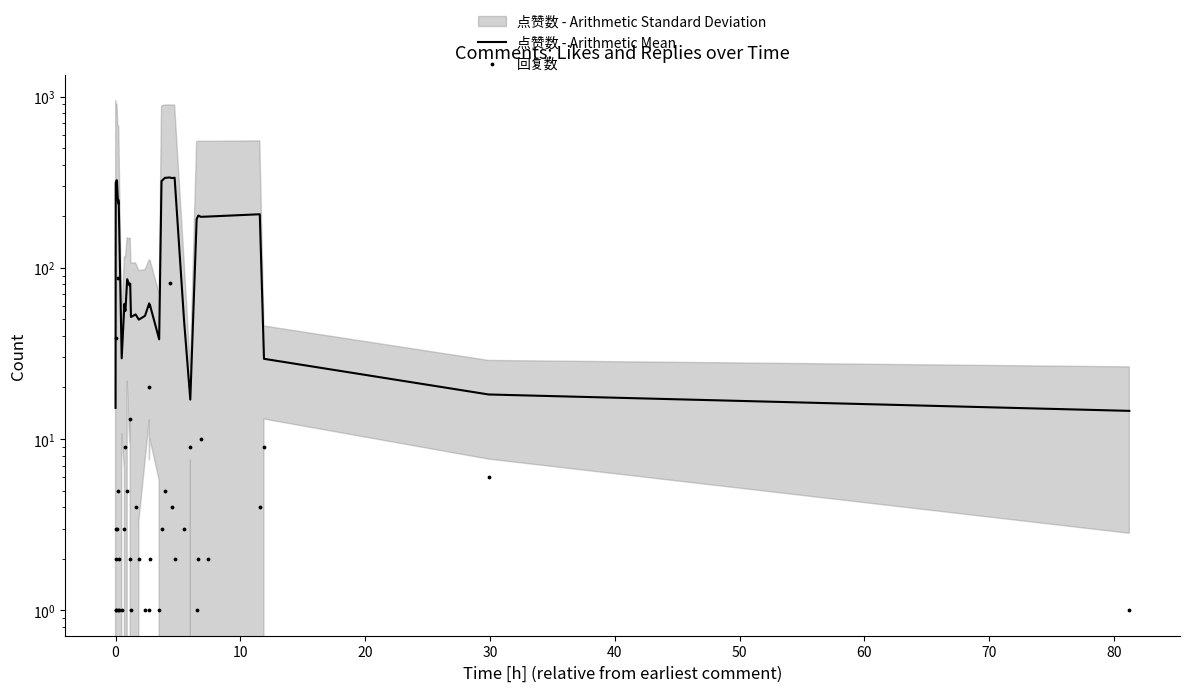

Is the value of 点赞数 - Arithmetic Mean at 32 greater than the value of 回复数 at 18?

Yes